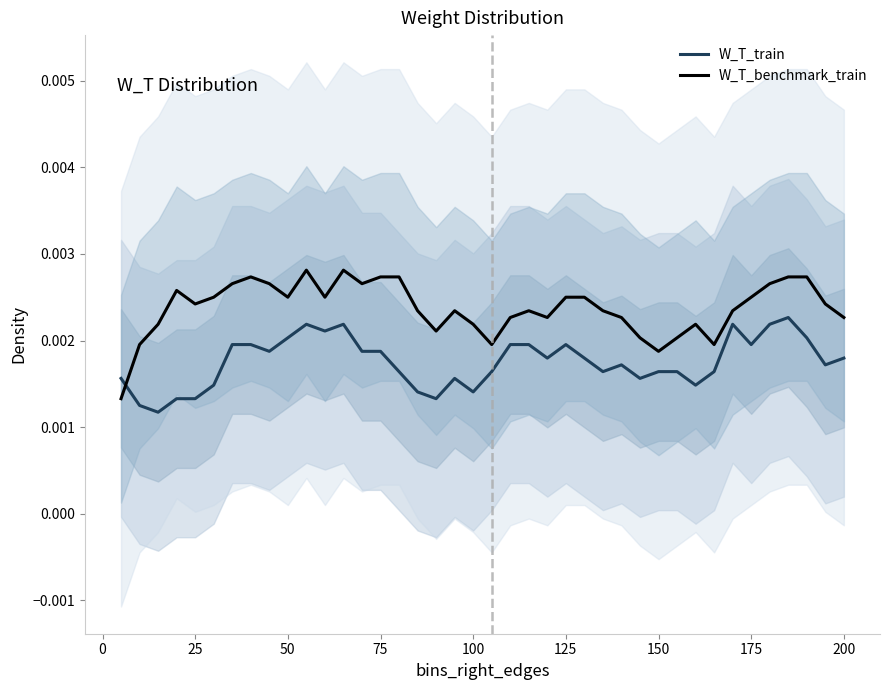

Which series ends up on top after the final intersection of W_T_train and W_T_benchmark_train?

W_T_benchmark_train